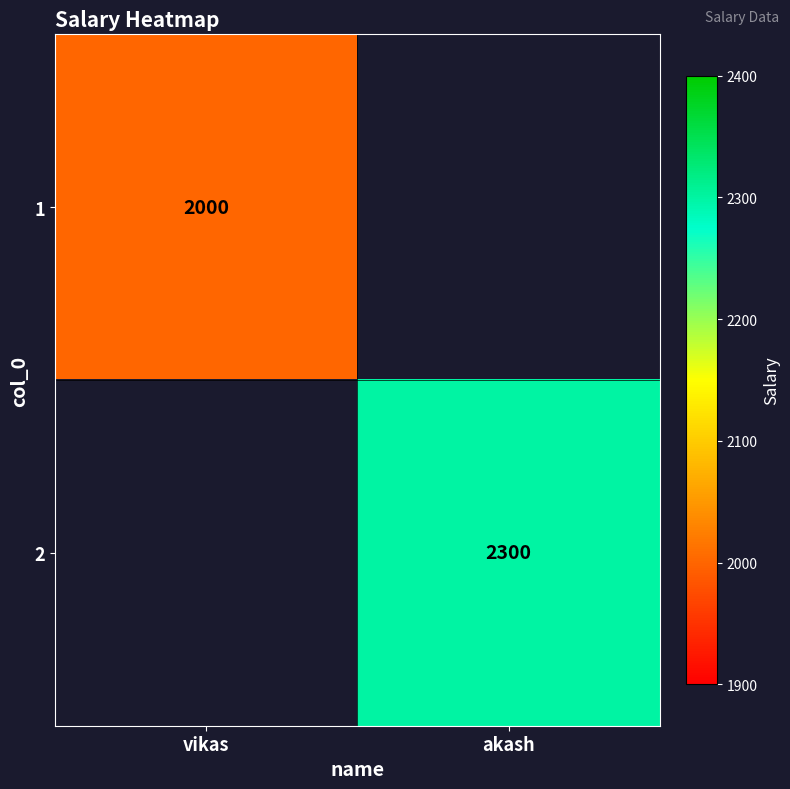

Is it true that 1 equals 2000 at vikas?

True